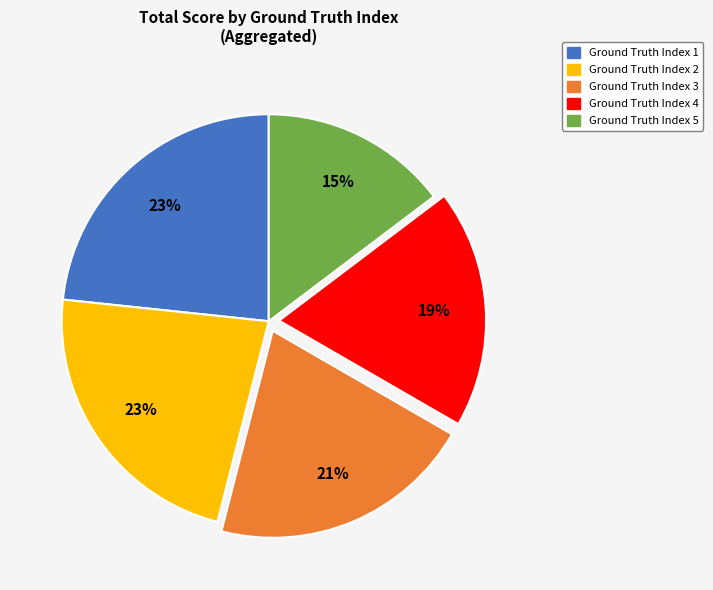

To the nearest percent, what is the average slice percentage?

20%